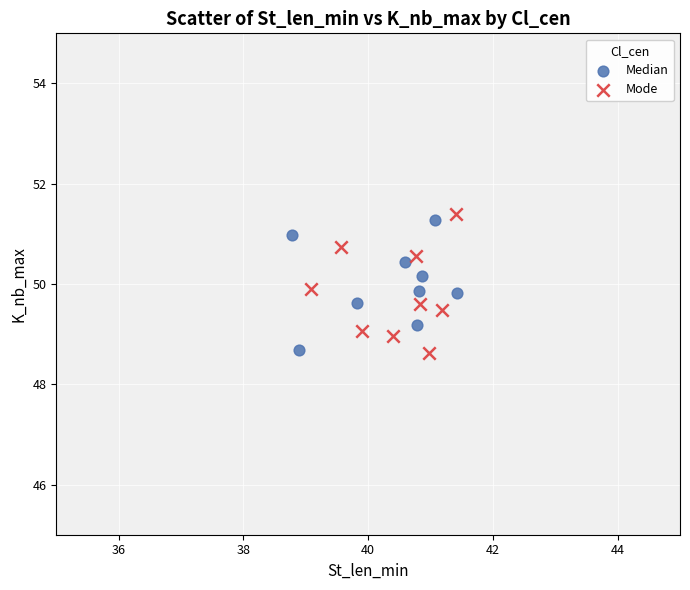

What are all the series names shown in the legend?

Median, Mode